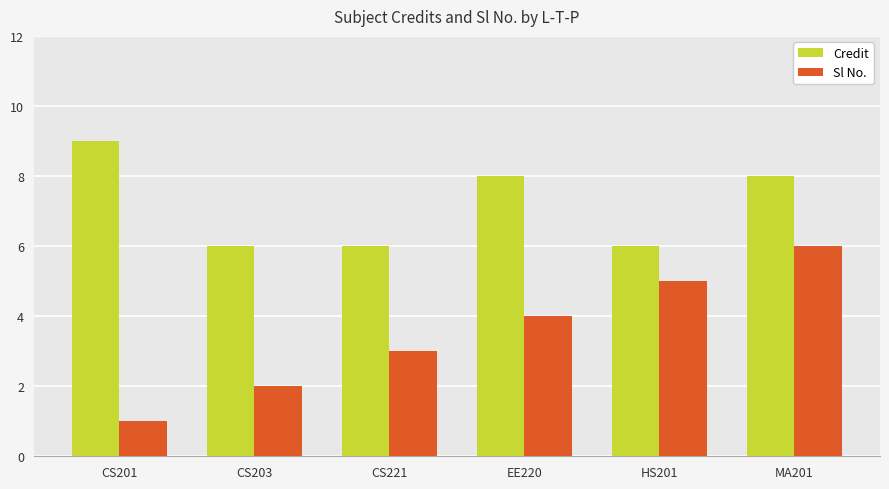

What is the difference between the highest and lowest values at CS221?

3